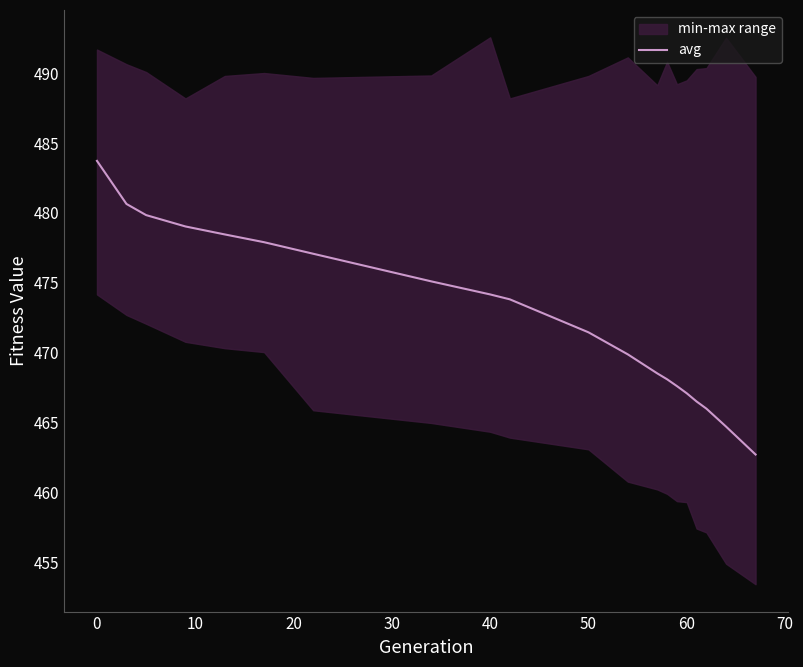

How many data points are above 473?

10